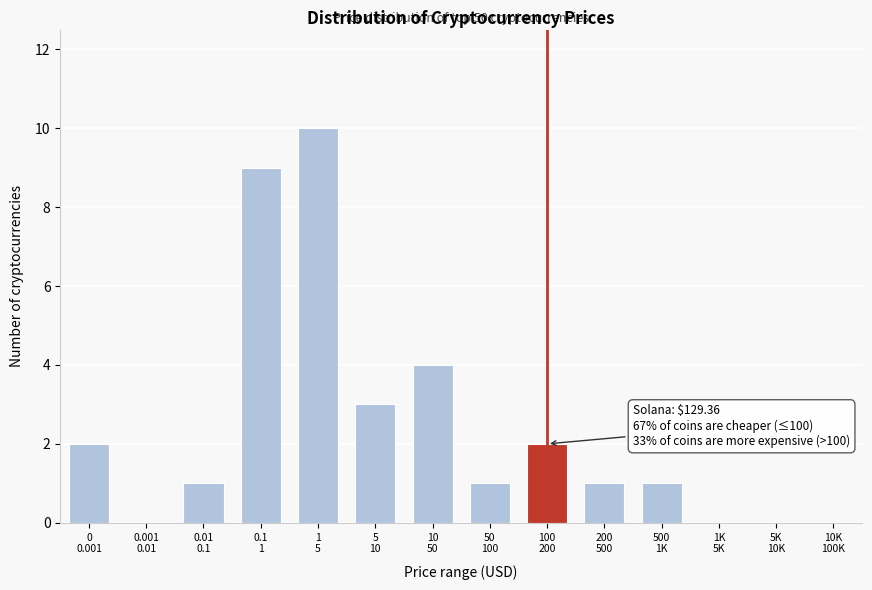

What is the maximum value shown in the chart?

10